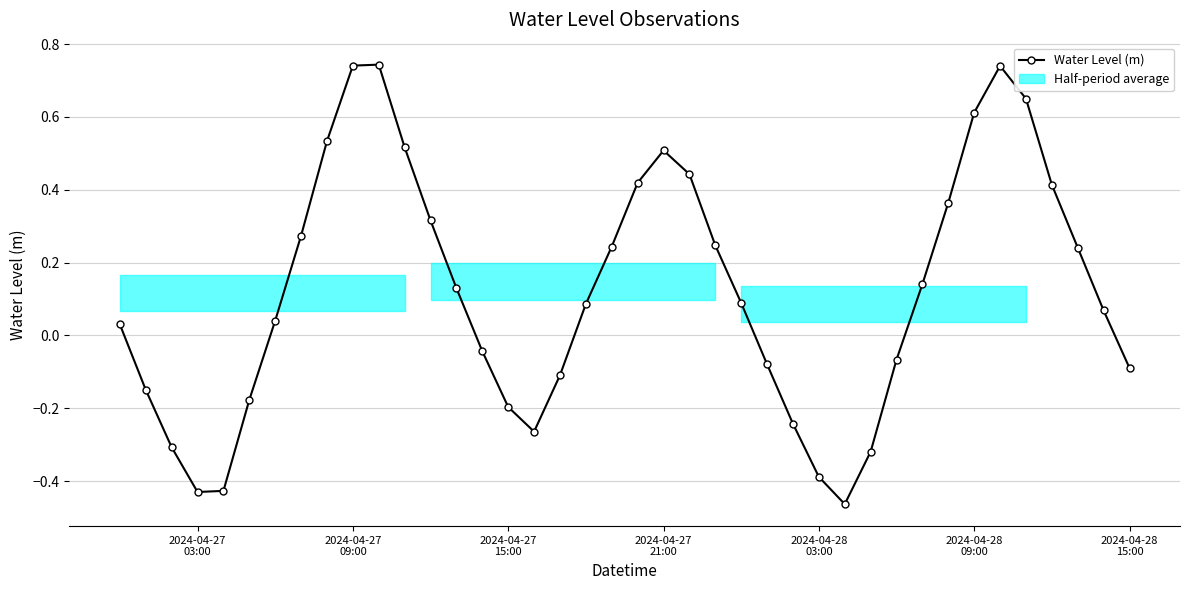

What is the difference between the maximum and second lowest values?

1.2